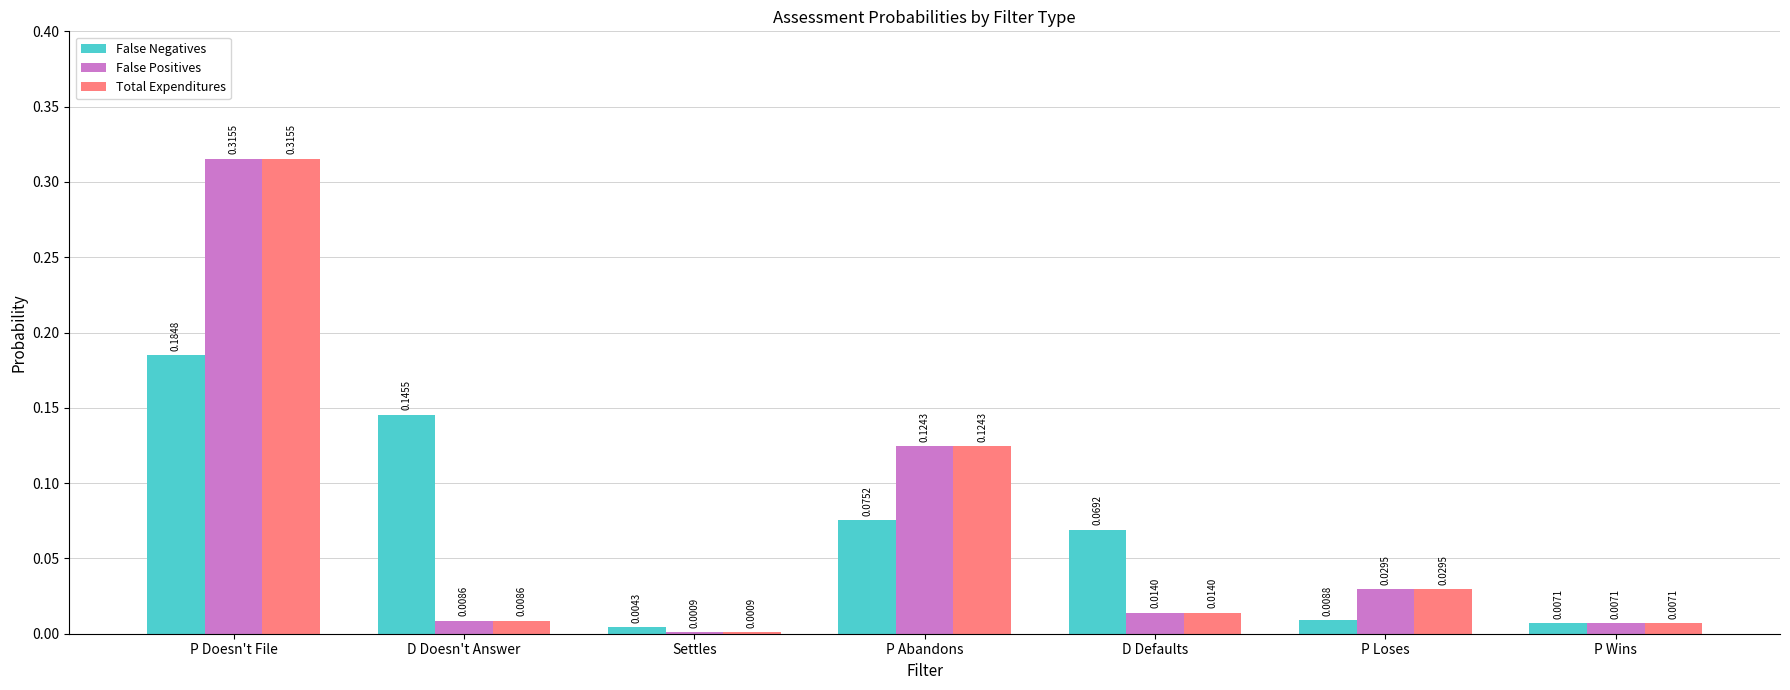

Where is Total Expenditures nearest to the value 0?

Settles